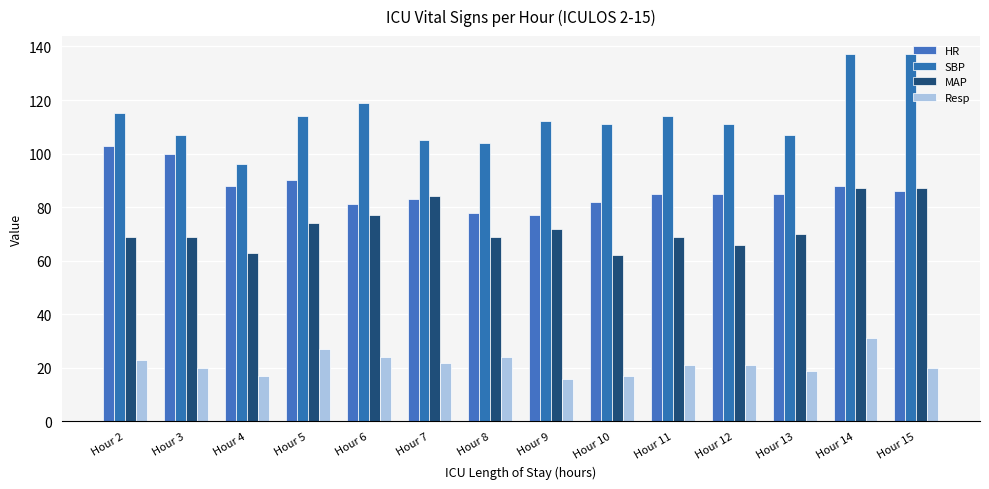

Rank the series at Hour 10 from lowest to highest value.

Resp, MAP, HR, SBP